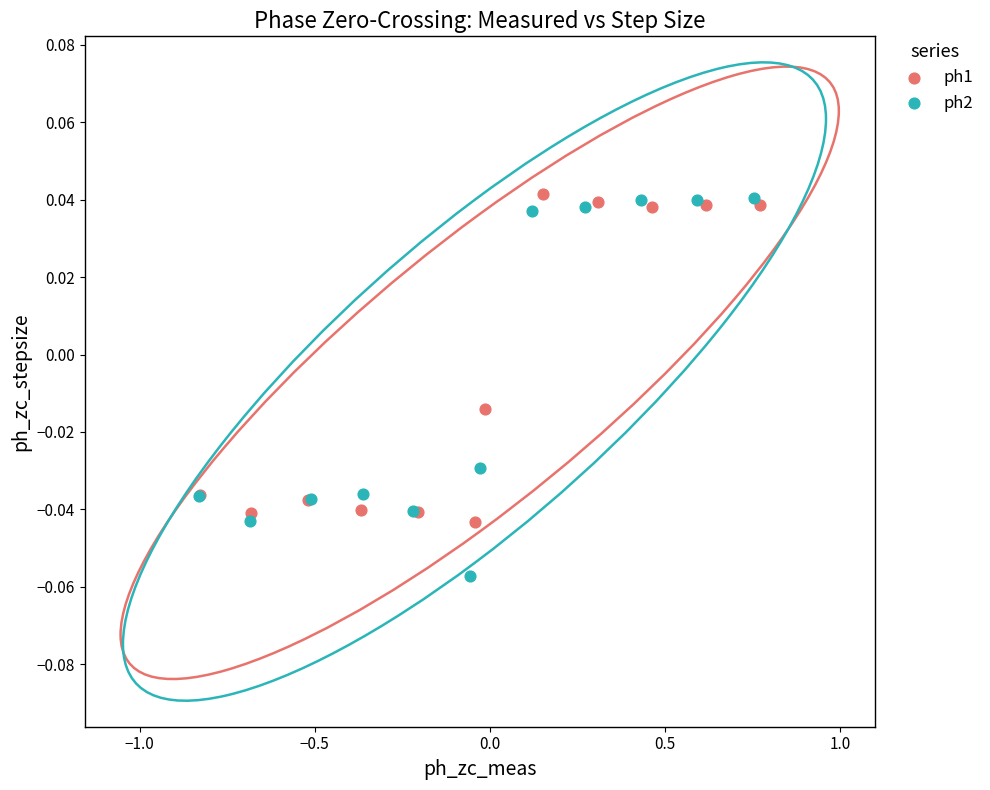

Which series contains the lowest Y value?

ph2